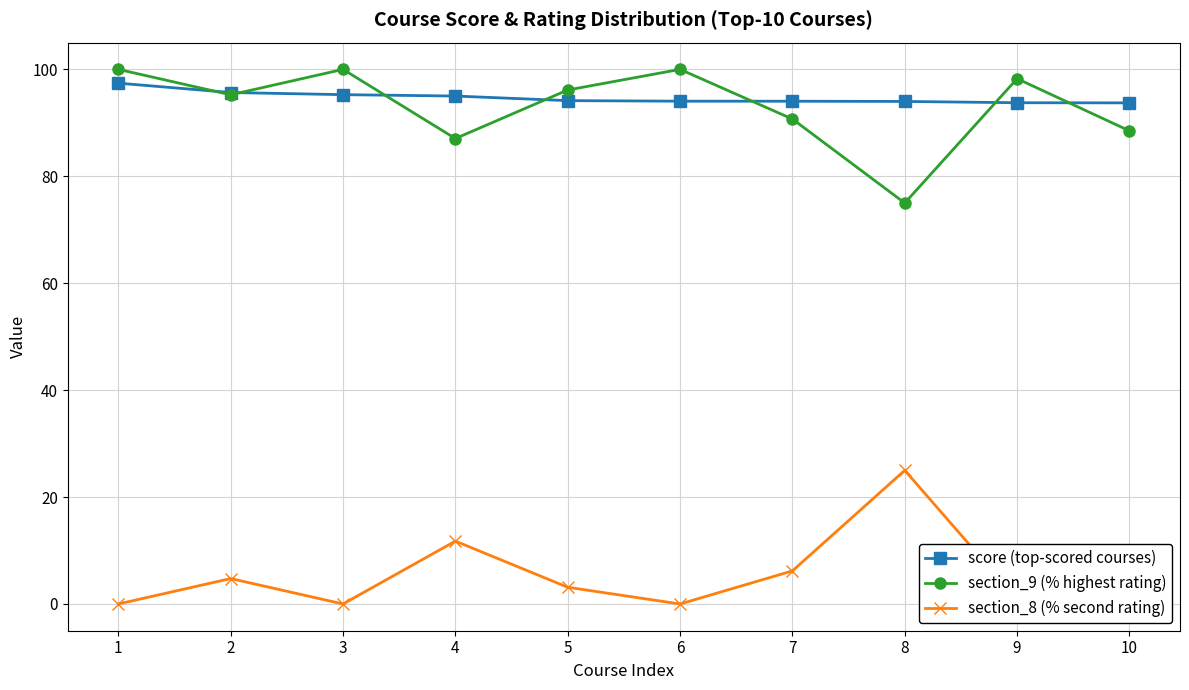

What is the maximum value for section_8 (% second rating)?

25.0